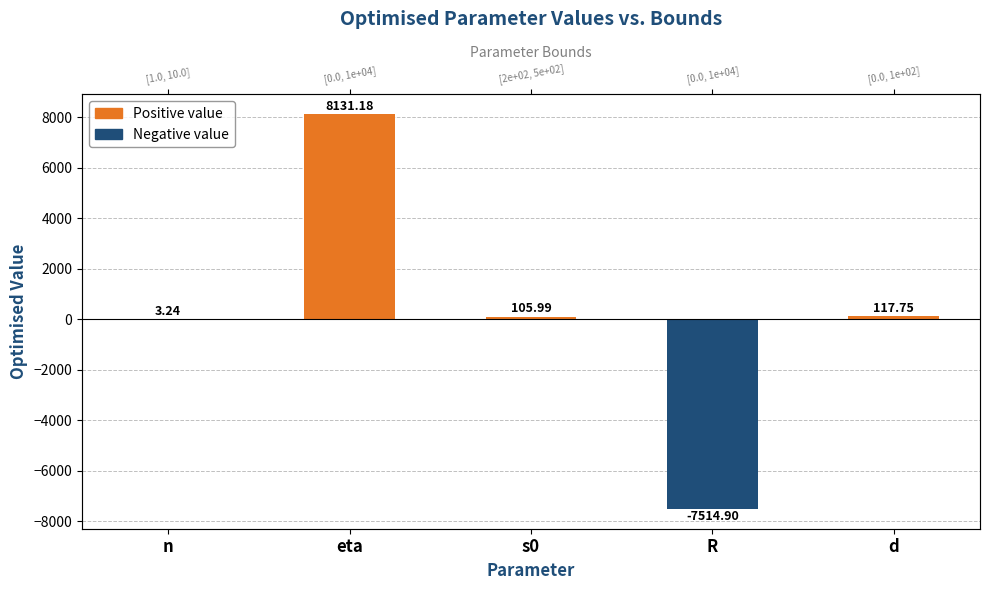

What is the label of the 3rd bar from the left?

s0